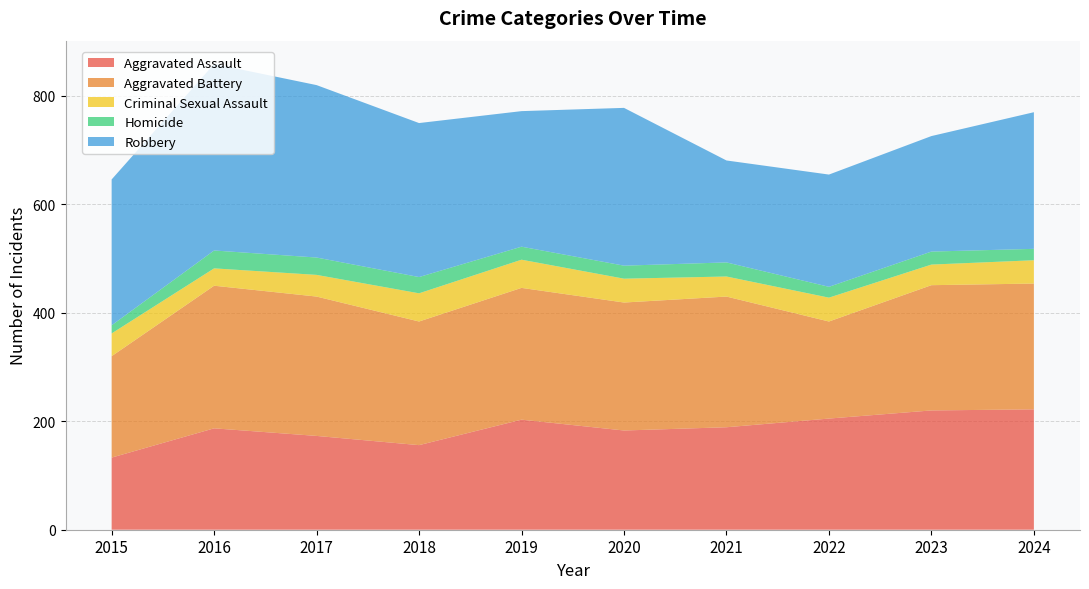

Reading left to right, transcribe all the data shown in this chart.

Aggravated Assault: 133	187	173	156	203	183	189	205	220	222
Aggravated Battery: 187	263	257	228	243	236	241	179	231	232
Criminal Sexual Assault: 42	32	40	52	52	44	37	44	38	43
Homicide: 15	33	32	30	24	24	26	20	24	21
Robbery: 269	344	318	284	250	291	188	207	213	252